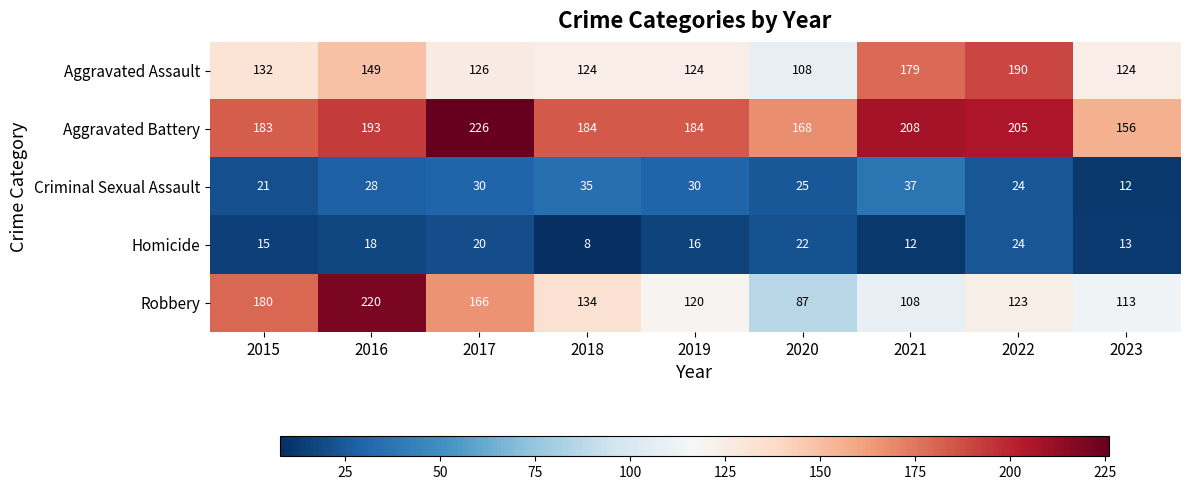

At which label is Aggravated Assault closest to 149?

2016